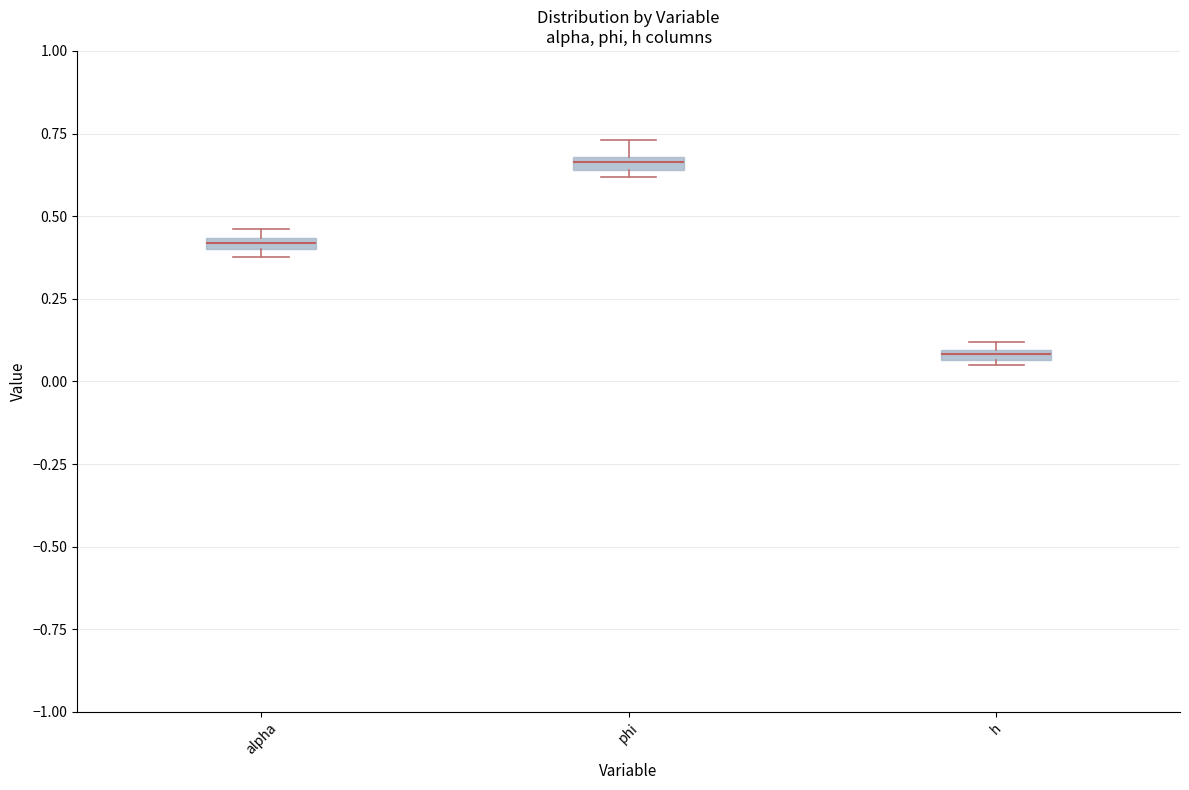

Where is the upper edge of the box for alpha on the y-axis? The values are not printed on the chart, so give them approximately, as read against the axis.

0.45